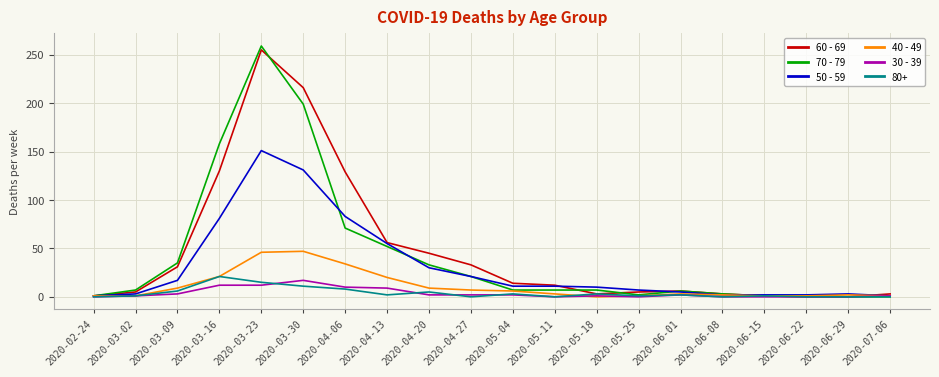

Which series has the widest spread of values?

70 - 79